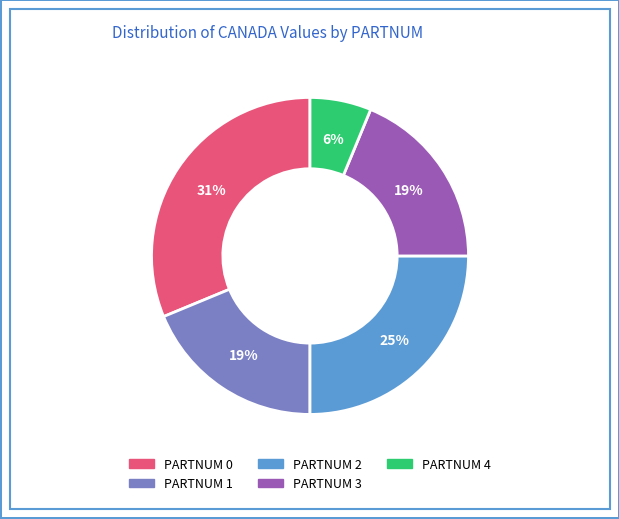

To the nearest percent, what is the average slice percentage?

20%